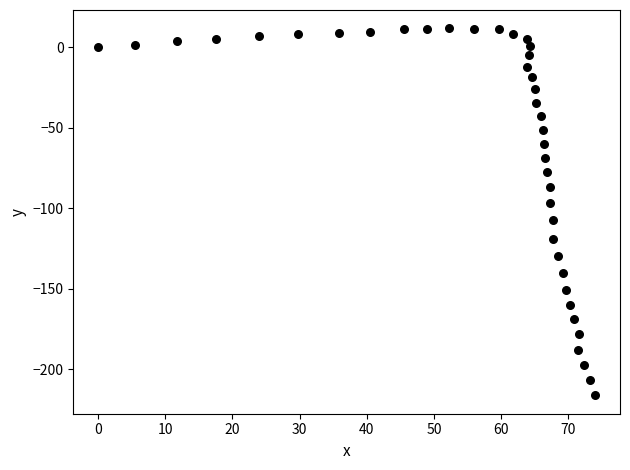

What is the range of Y values (max minus min)?

227.8